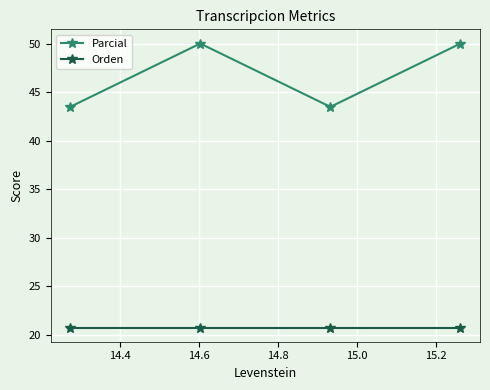

What is the value of the Orden point at the 4th from the left?

20.8